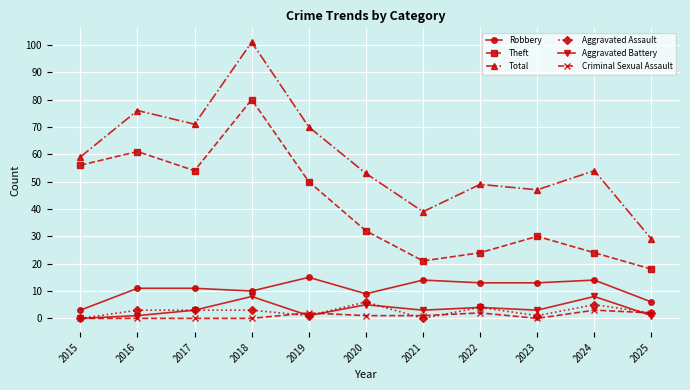

Which series has the widest spread of values?

Total